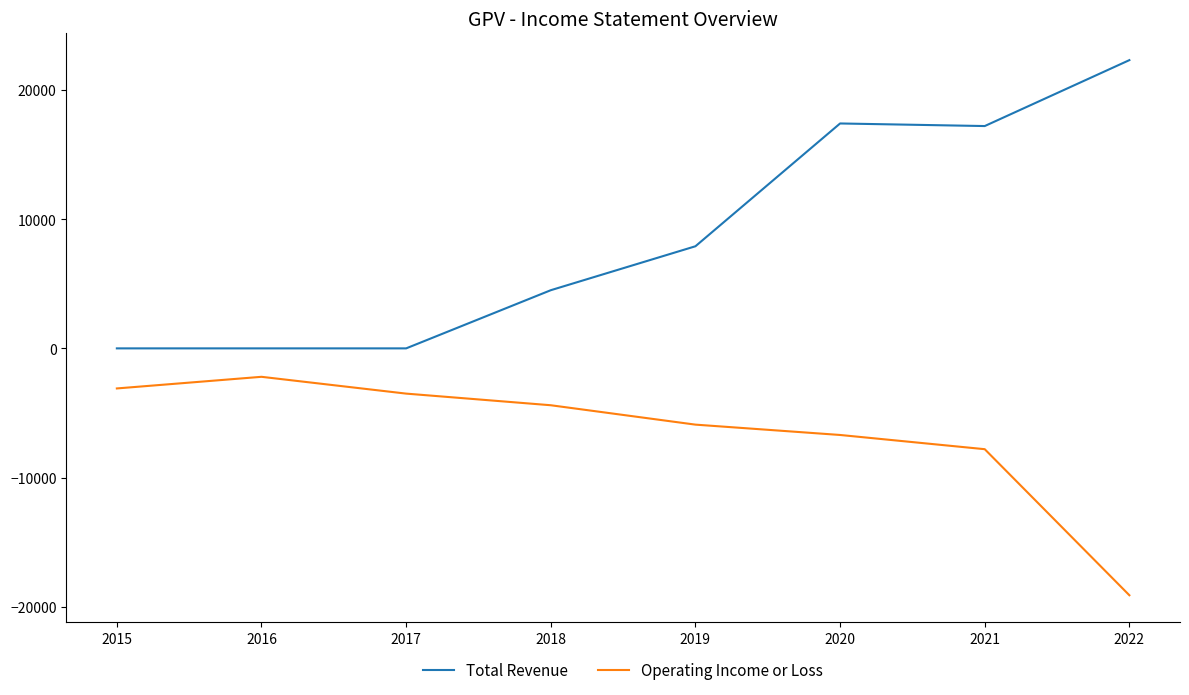

Where is Operating Income or Loss nearest to the value -10650?

2021